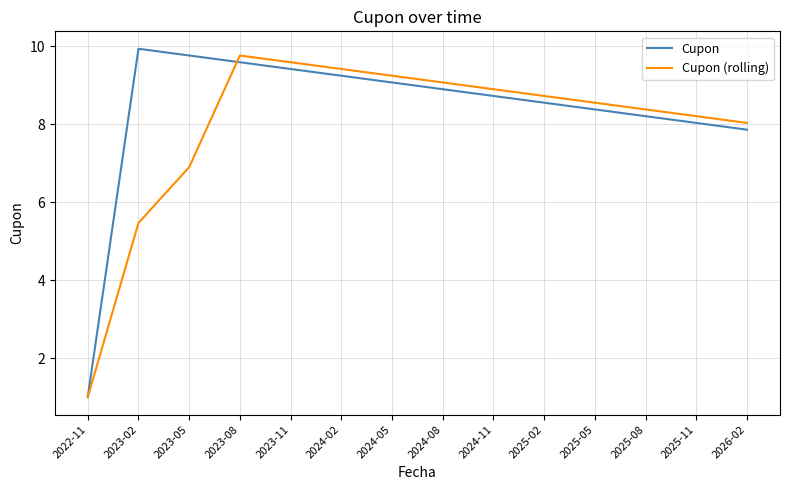

What is the maximum value for Cupon?

9.9